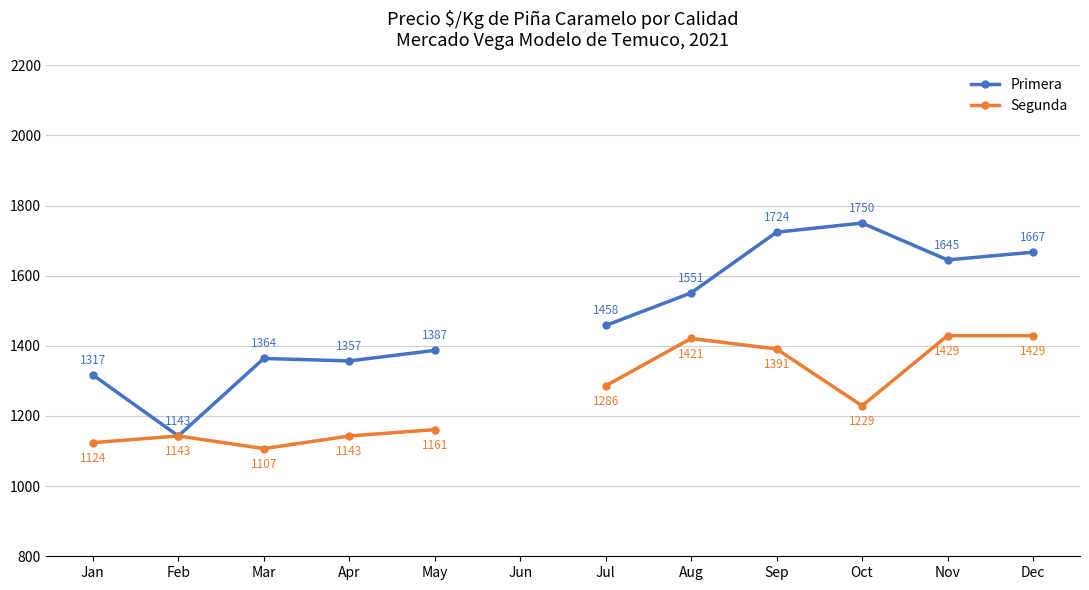

What is the value of the Primera point at the 12th from the left?

1667.0